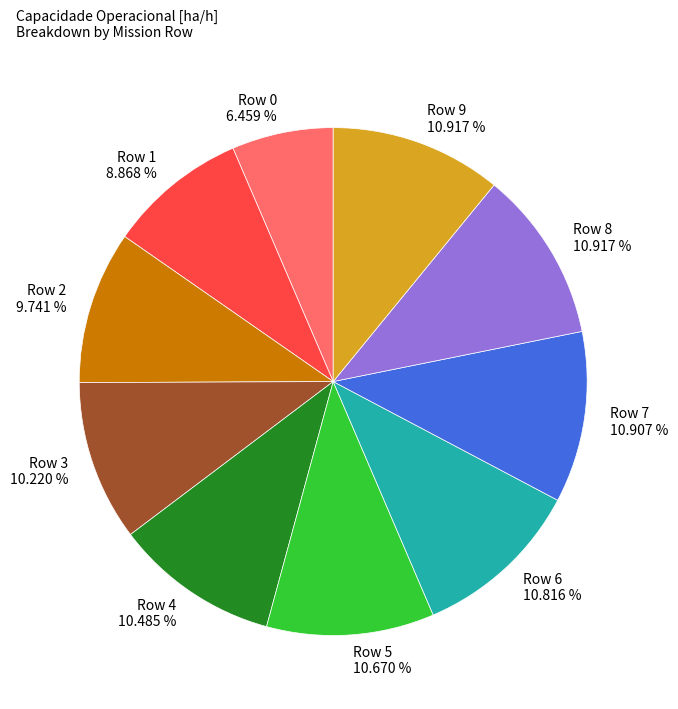

Is the sum of Row 8 10.917 % and Row 1 8.868 % greater than half?

No